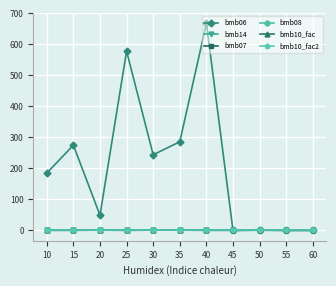

True or false: bmb07 has more than 1 points higher than both neighbors.

False